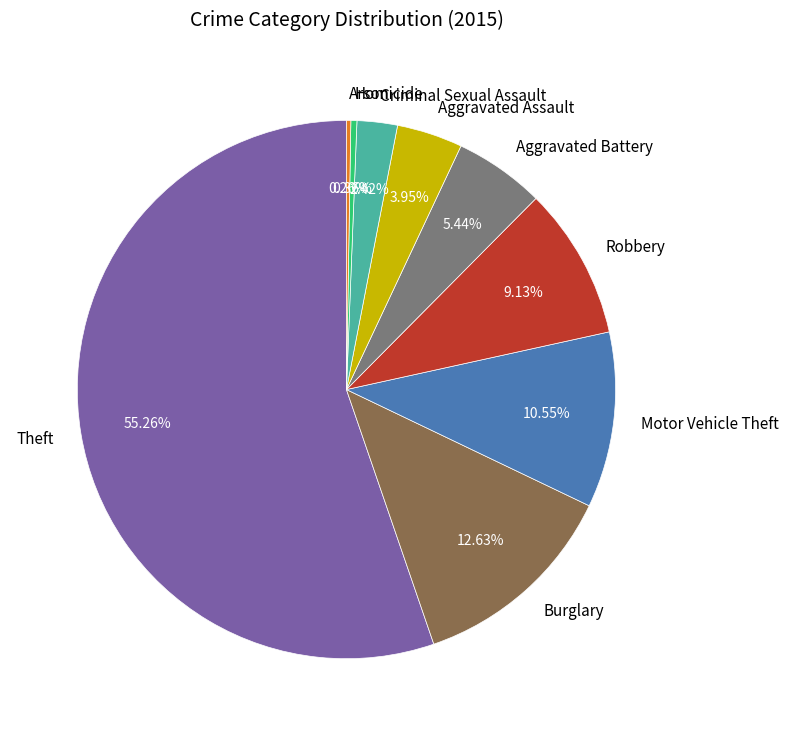

Does Theft account for over 50% of the chart?

Yes